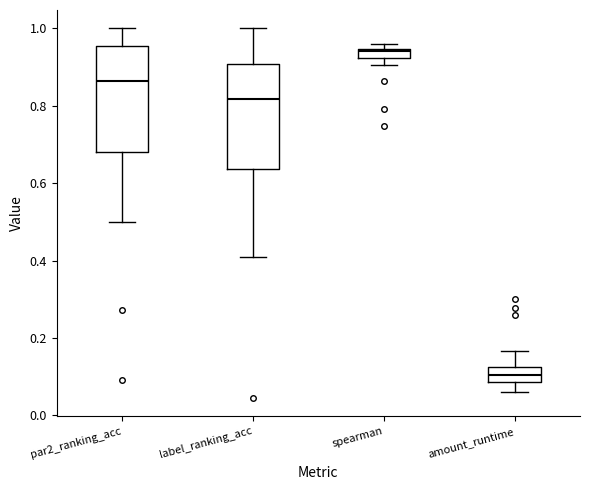

Where is the lower edge of the box for amount_runtime on the y-axis? The values are not printed on the chart, so give them approximately, as read against the axis.

0.08